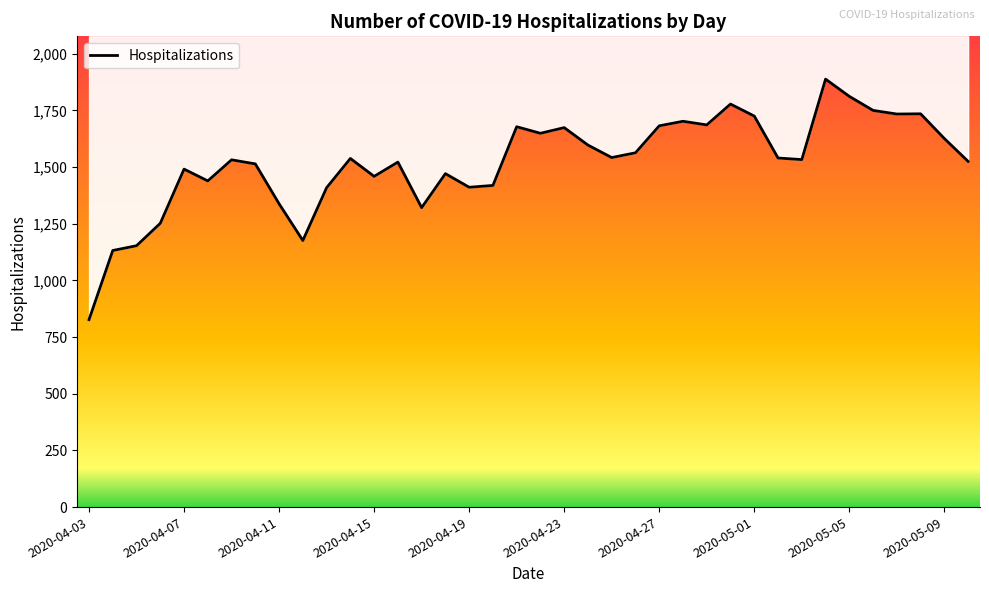

How many data points are above 1538?

18